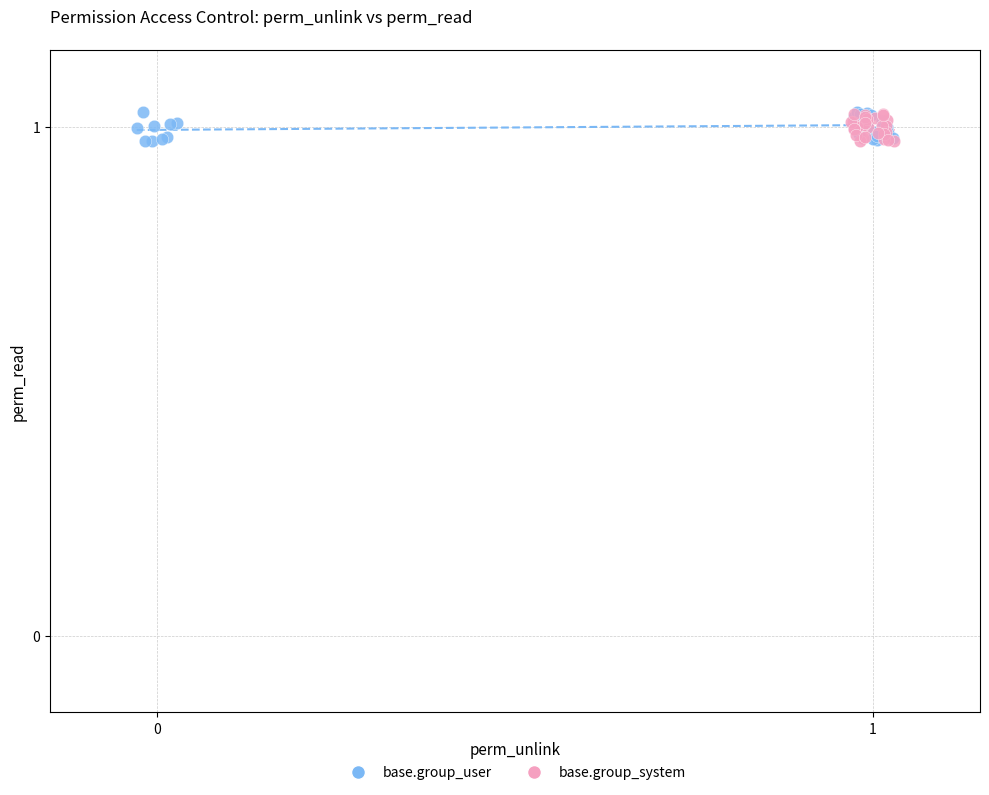

What are all the series names shown in the legend?

base.group_user, base.group_system